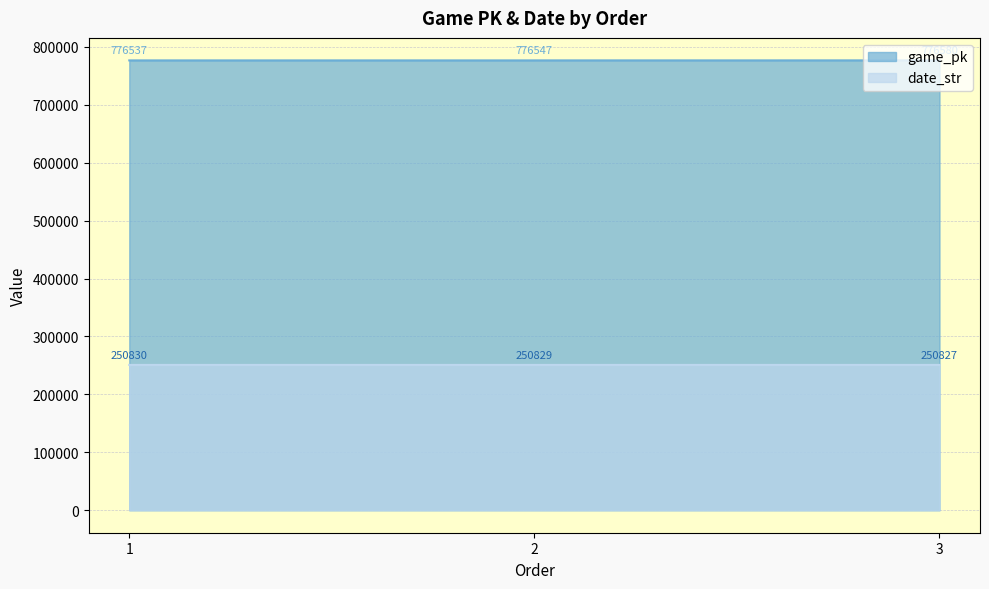

Rank the series by their average value, from highest to lowest.

game_pk, date_str